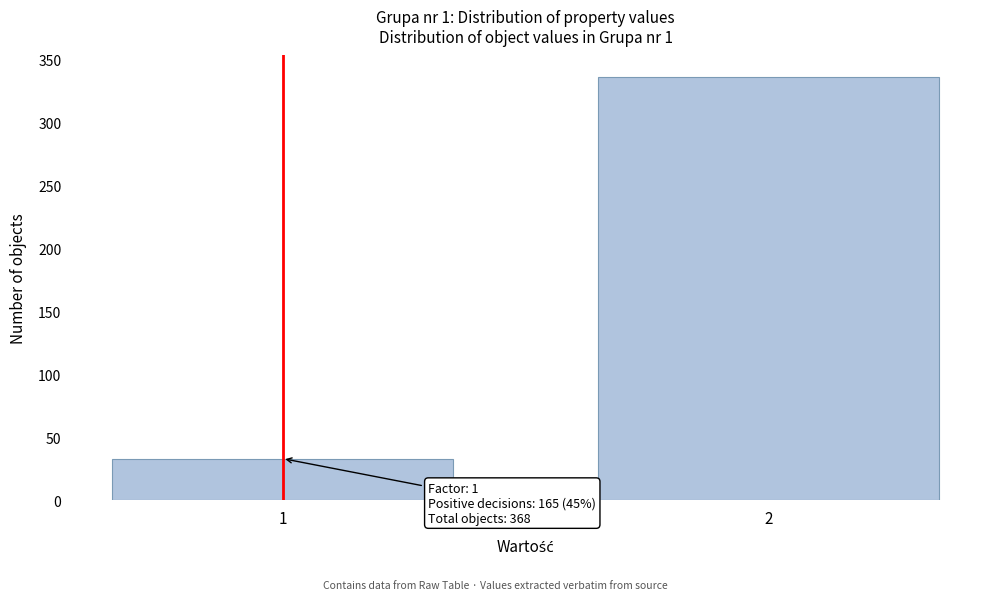

Reading right to left, transcribe all the data shown in this chart.

2=336	1=33